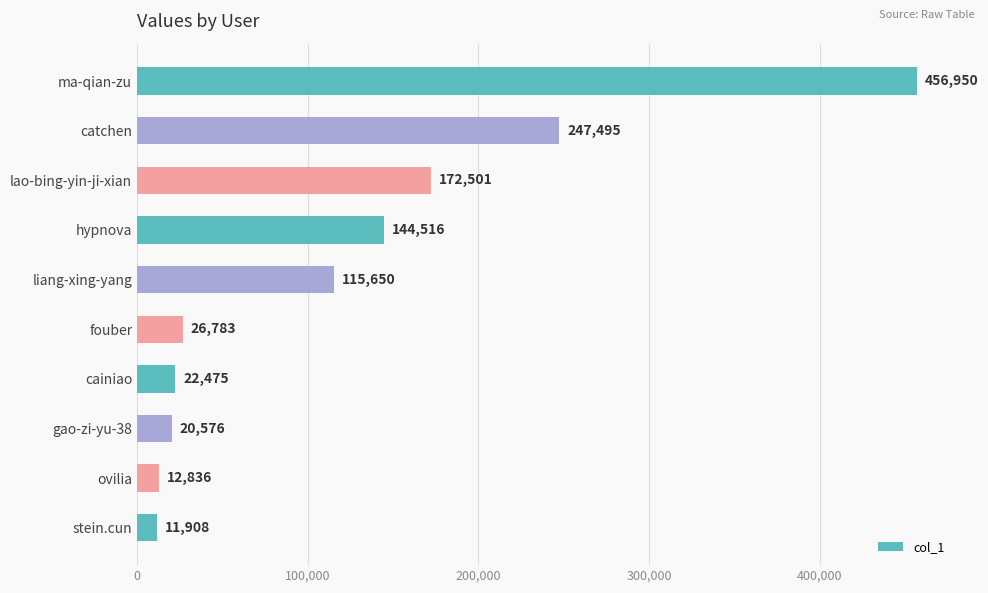

What is the maximum value shown in the chart?

456950